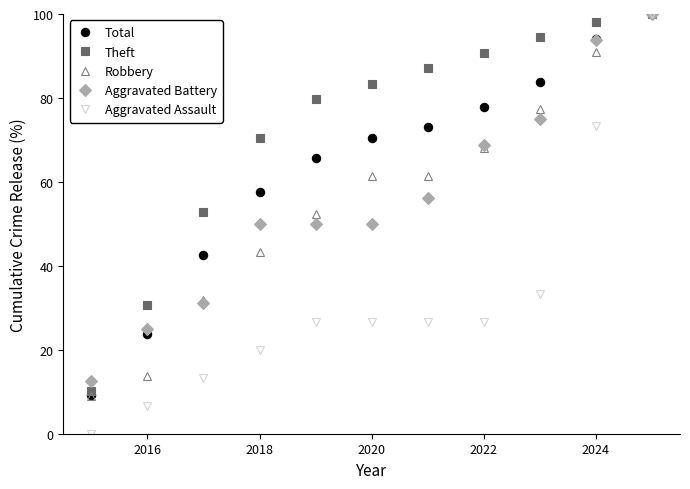

Does the chart have visible grid lines?

No